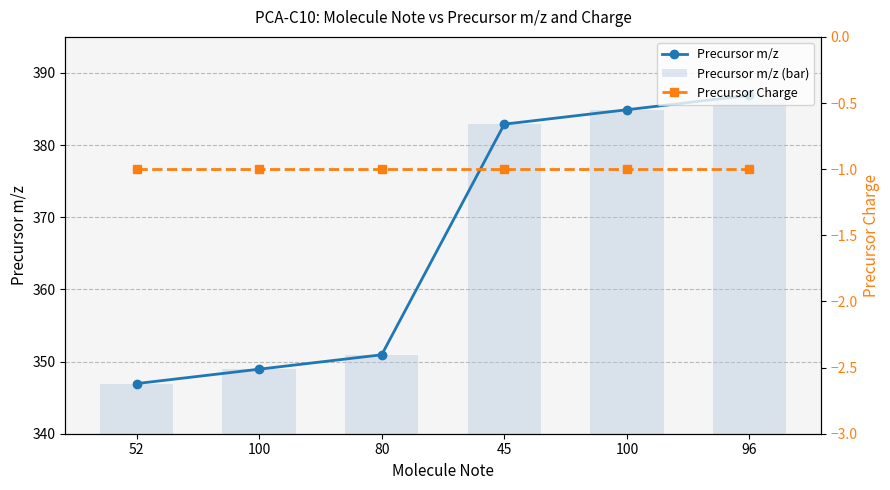

How many data points does each series have?

6